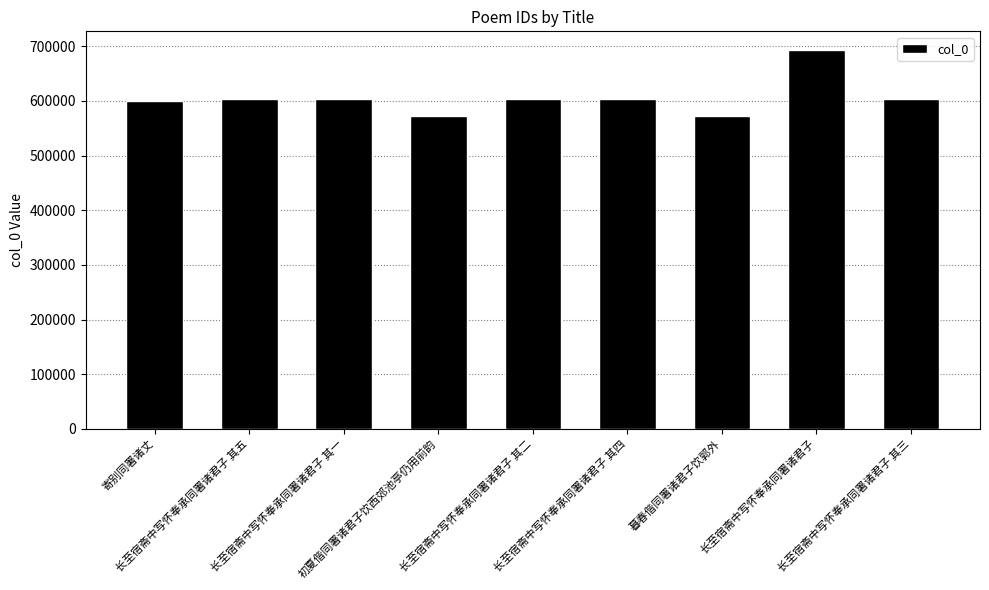

What is the sum of all values?

5457510